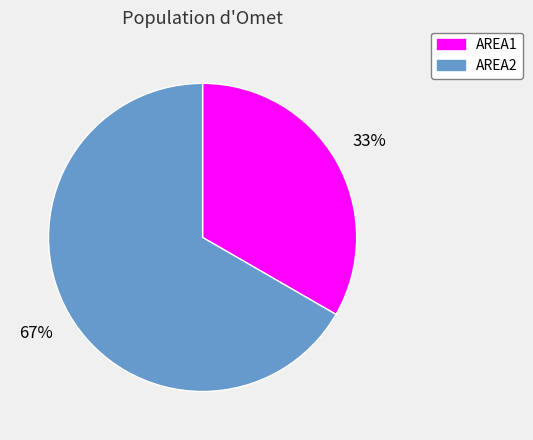

How many slices are in this pie chart?

2